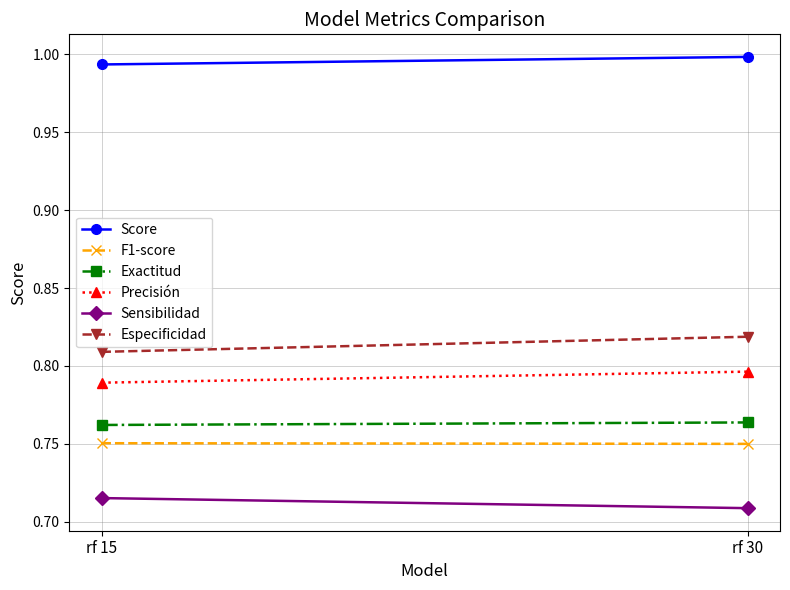

The value of Precisión at rf 15 is 1.1. True or false?

False